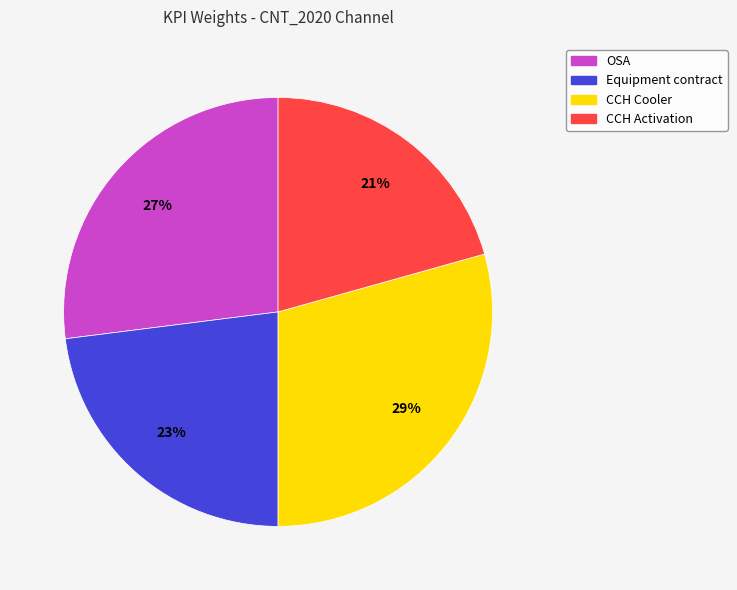

To the nearest percent, what portion does OSA represent?

27%